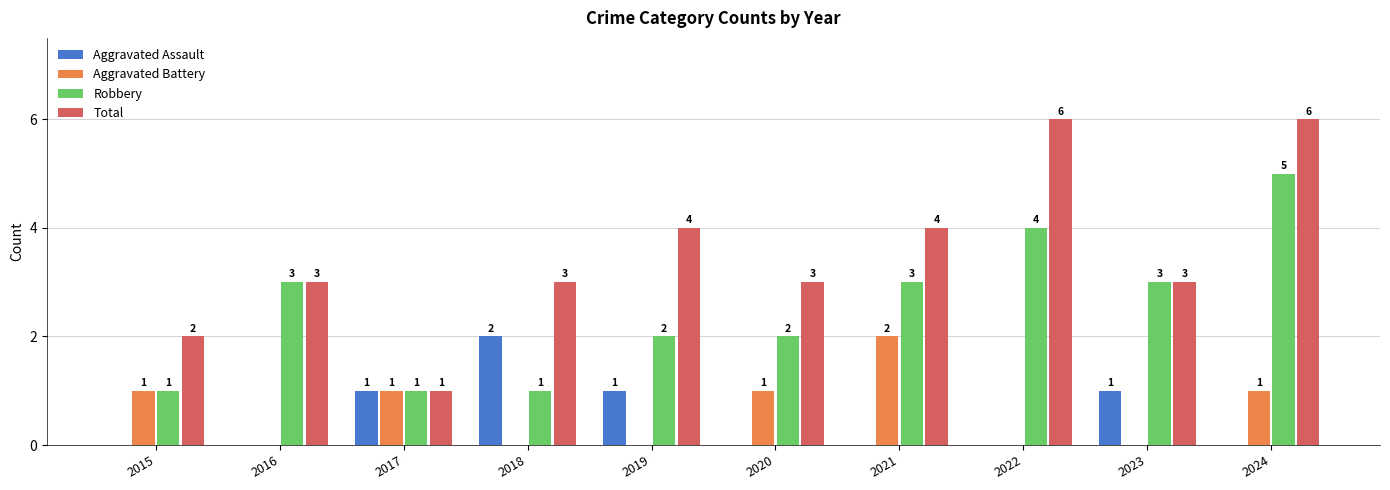

How many positive values does the Aggravated Assault series have?

4